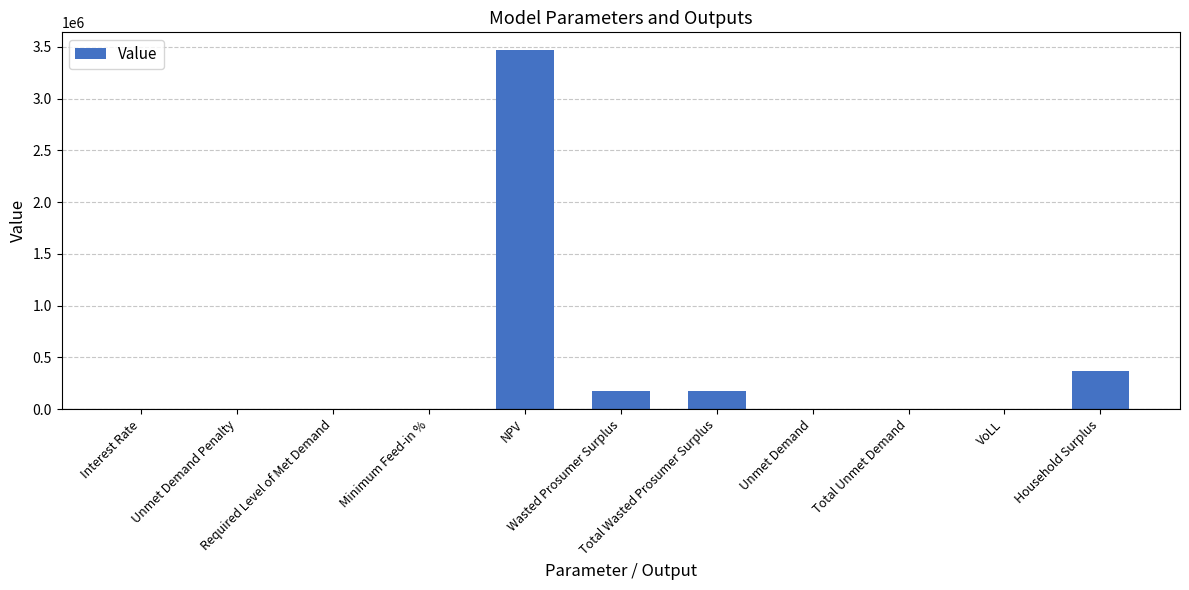

What is the difference between the values at Household Surplus and Total Wasted Prosumer Surplus?

200342.1